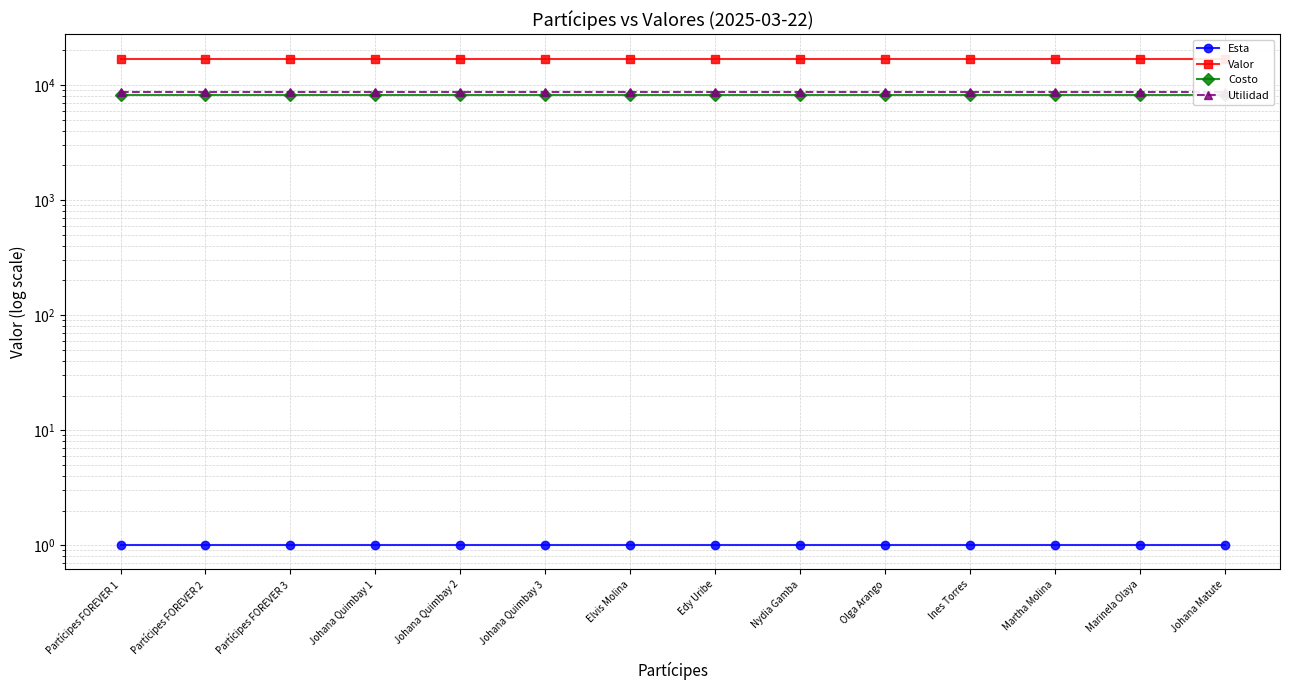

List the series in order of their peak value, highest first.

Valor, Utilidad, Costo, Esta